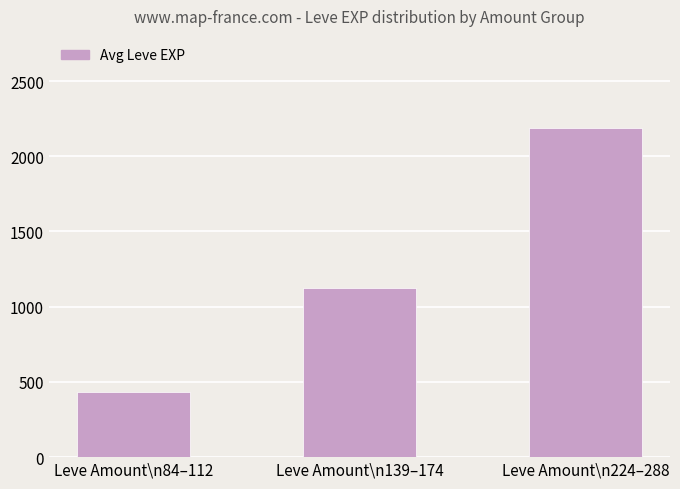

Rank the categories by value from highest to lowest.

Leve Amount\n224–288, Leve Amount\n139–174, Leve Amount\n84–112